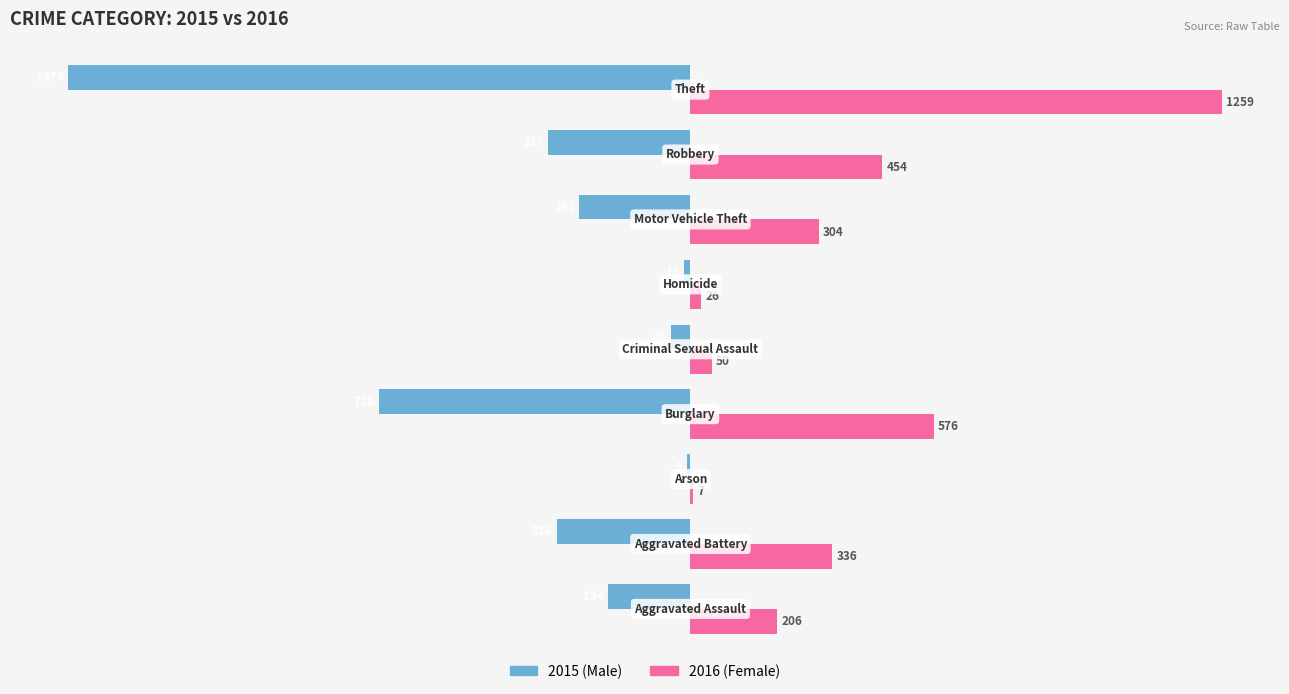

What is the greatest value displayed?

1259